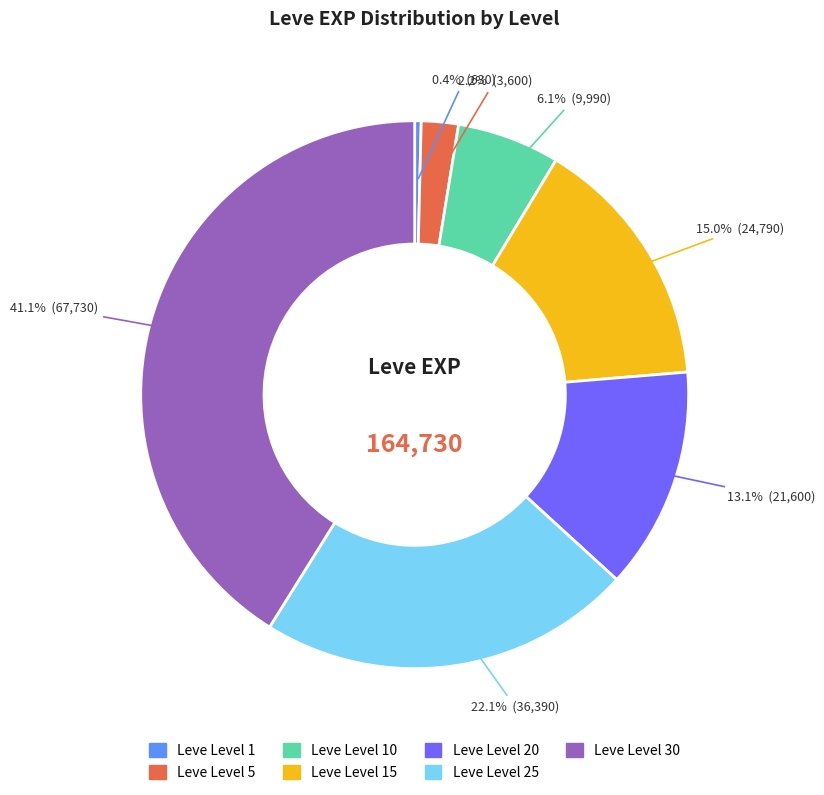

Is there any slice that represents more than half of the pie?

No